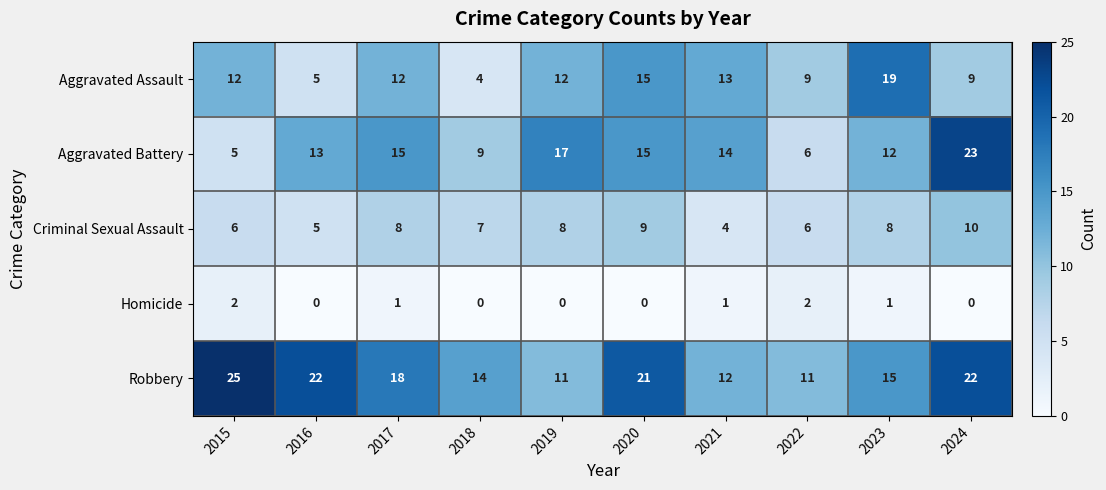

Which series changed the most between 2020 and 2022?

Robbery